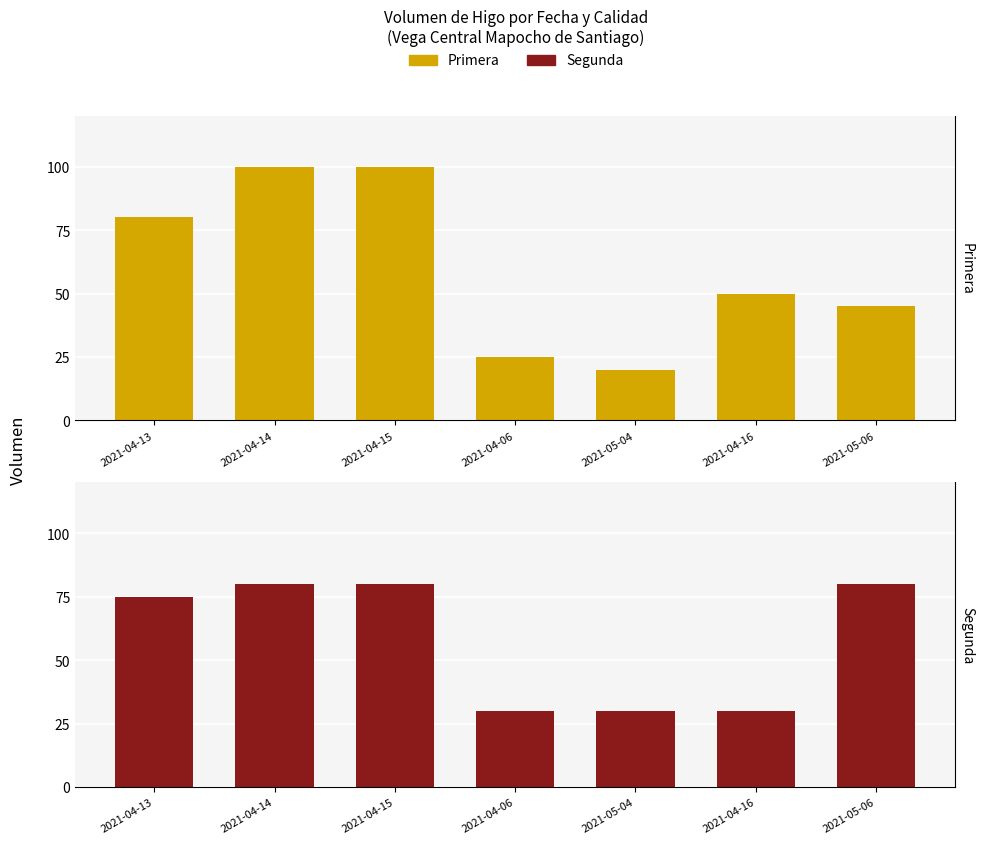

List the series in order of their peak value, lowest first.

Segunda, Primera